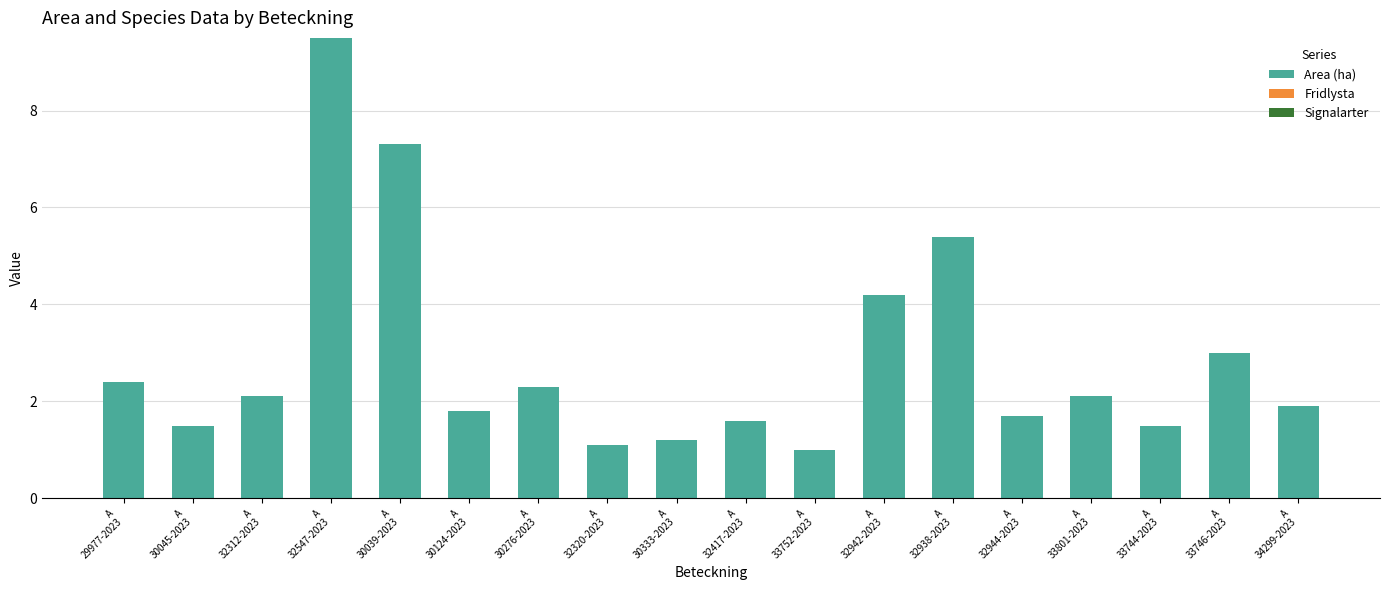

What is the label of the 6th bar from the left?

A
30124-2023